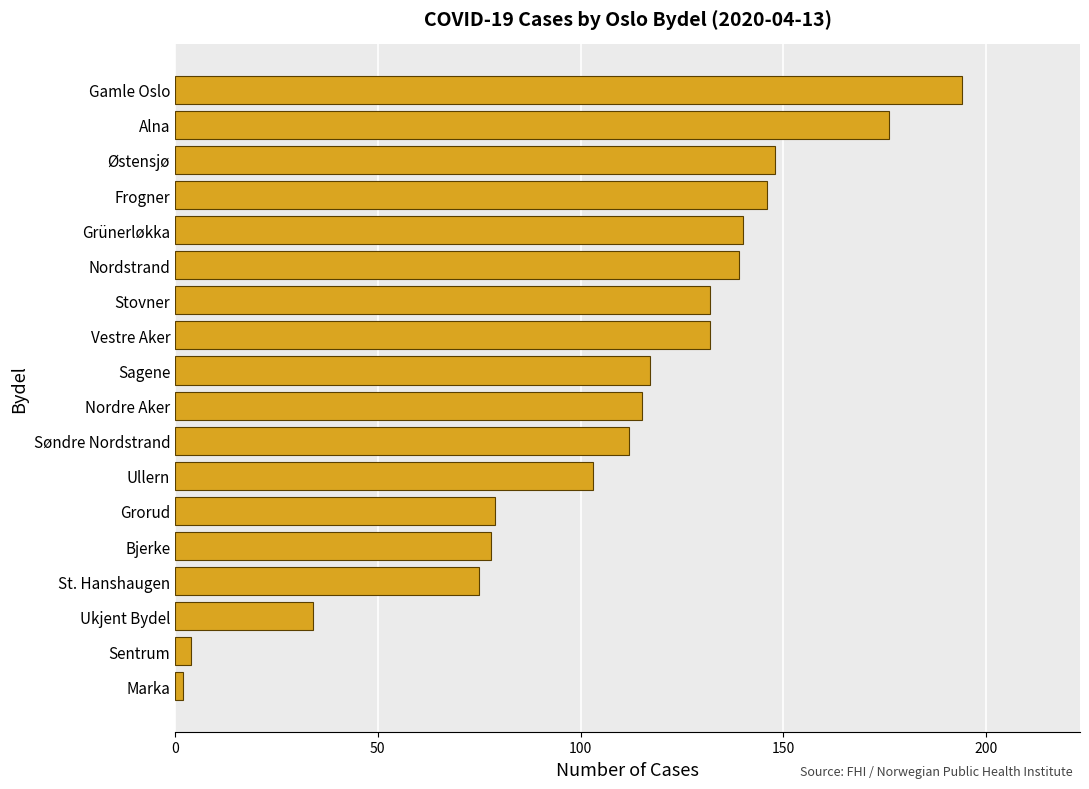

Are the bars grouped side by side (vs. stacked)?

No